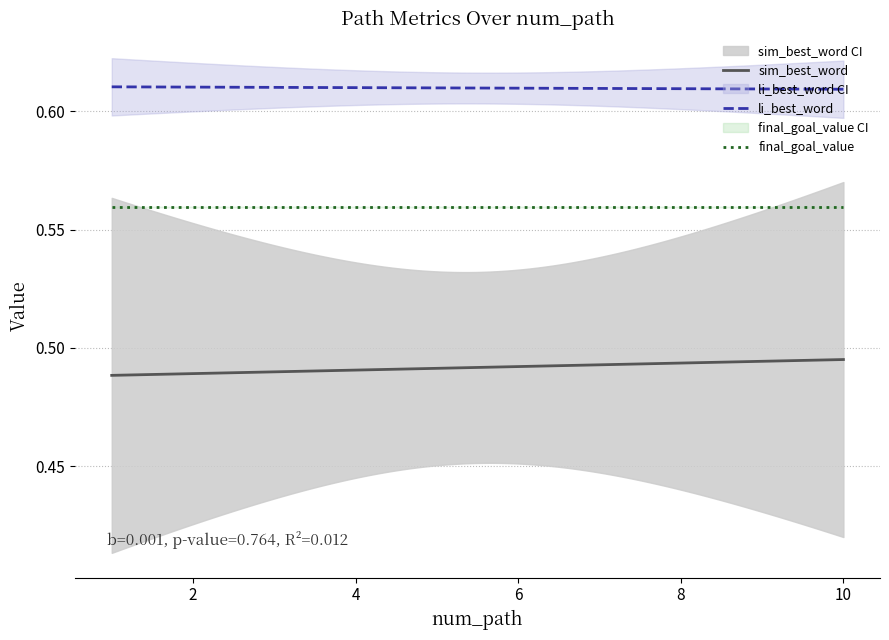

List the series in order of their peak value, lowest first.

sim_best_word, final_goal_value, li_best_word